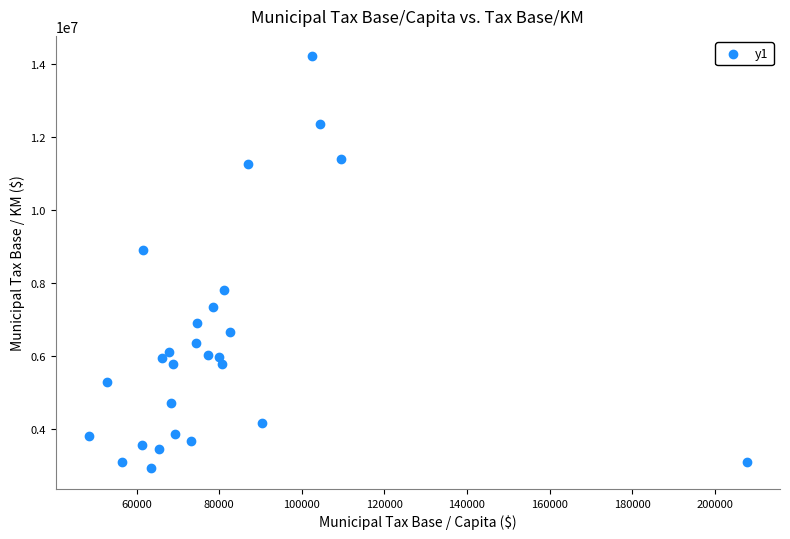

What is the range of X values (max minus min)?

159424